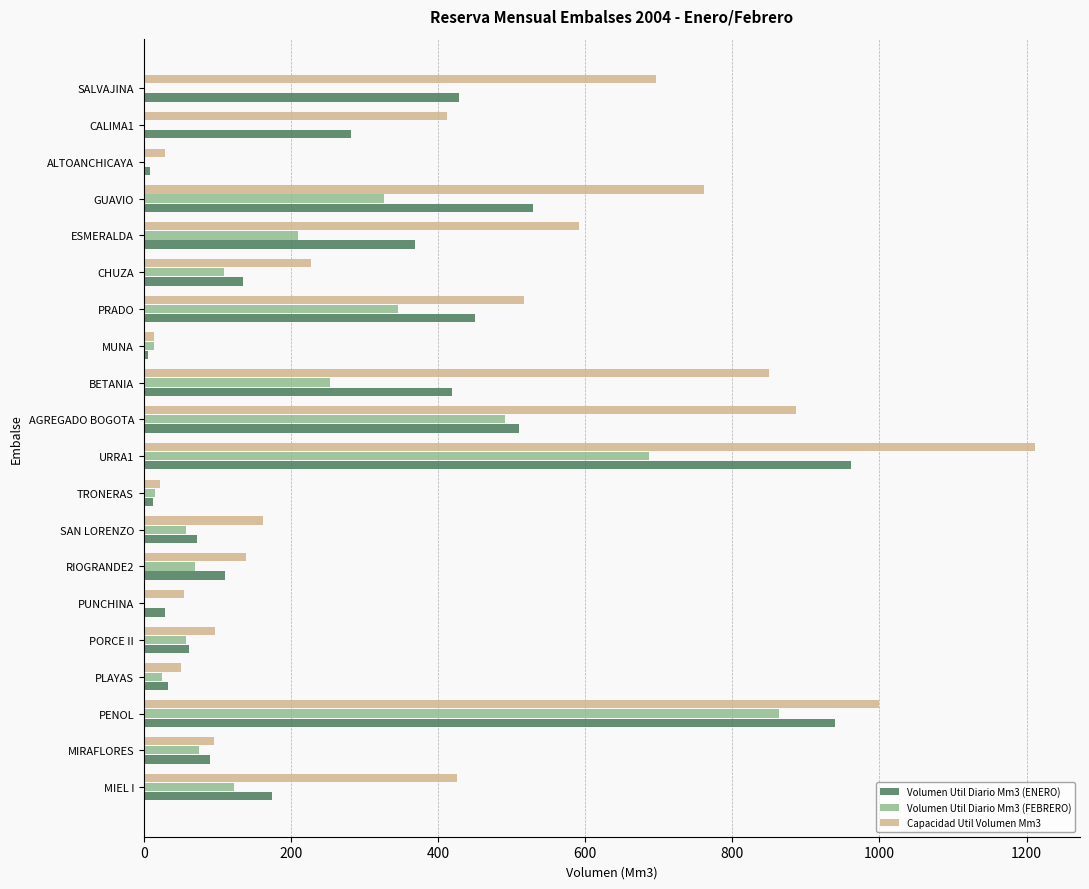

At which category does the chart reach its peak across all series?

URRA1